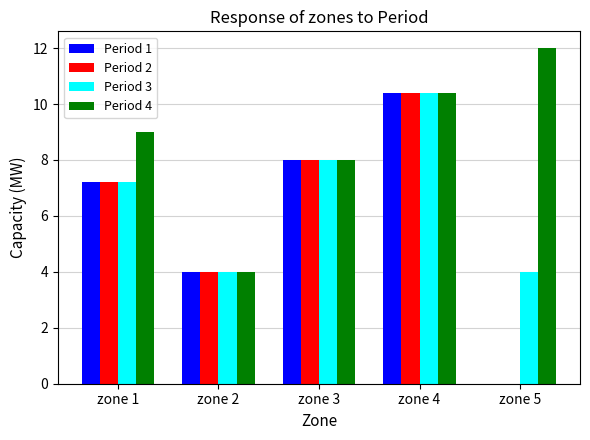

Are the bars horizontal?

No